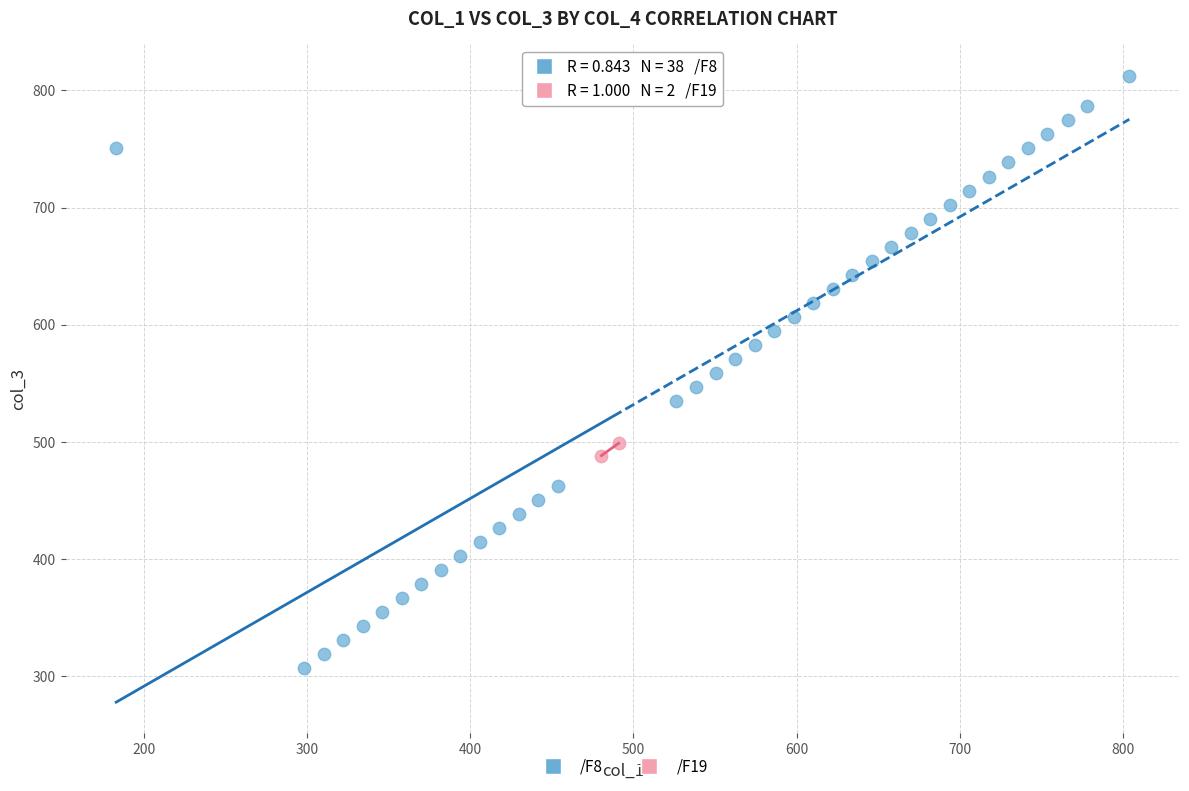

What are all the series names shown in the legend?

/F8, /F19